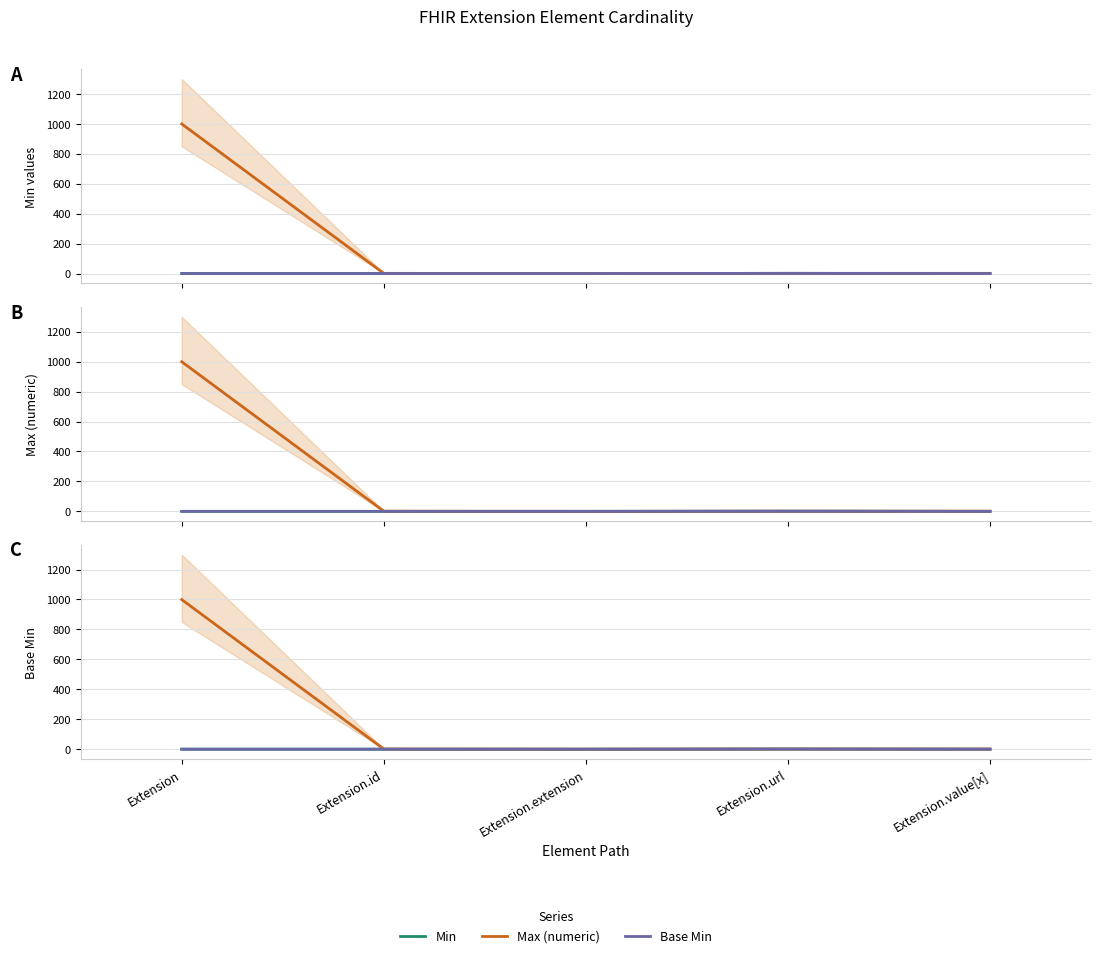

Is the value of Max (numeric) at Extension.value[x] greater than the value of Base Min at Extension.extension?

Yes